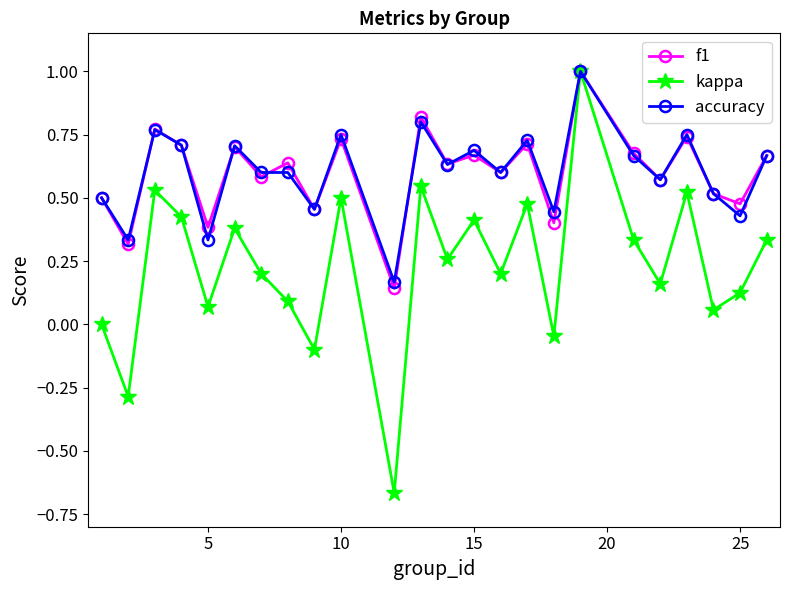

Which series has the largest range (max minus min)?

kappa